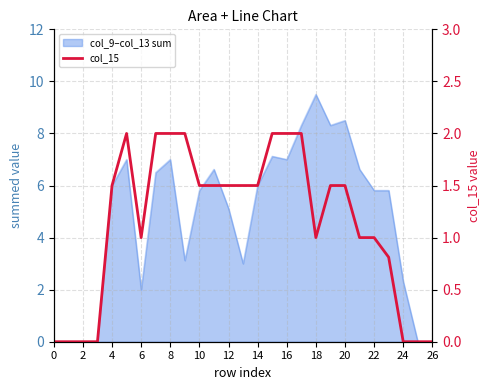

How many lines are shown in the chart?

1